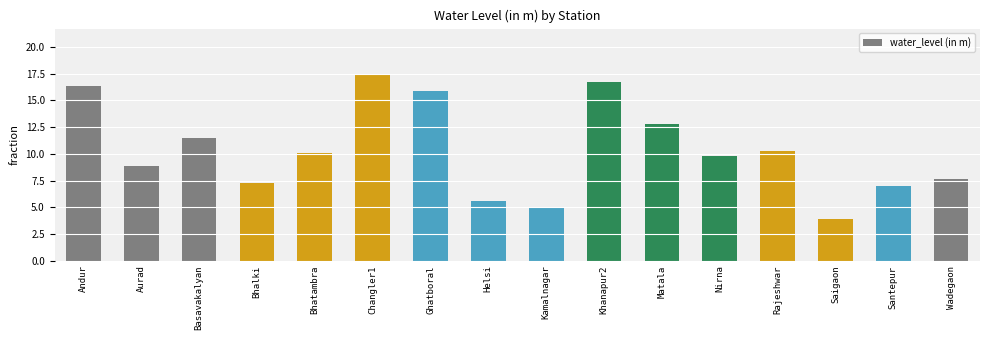

Where does the data first go above 10?

Andur